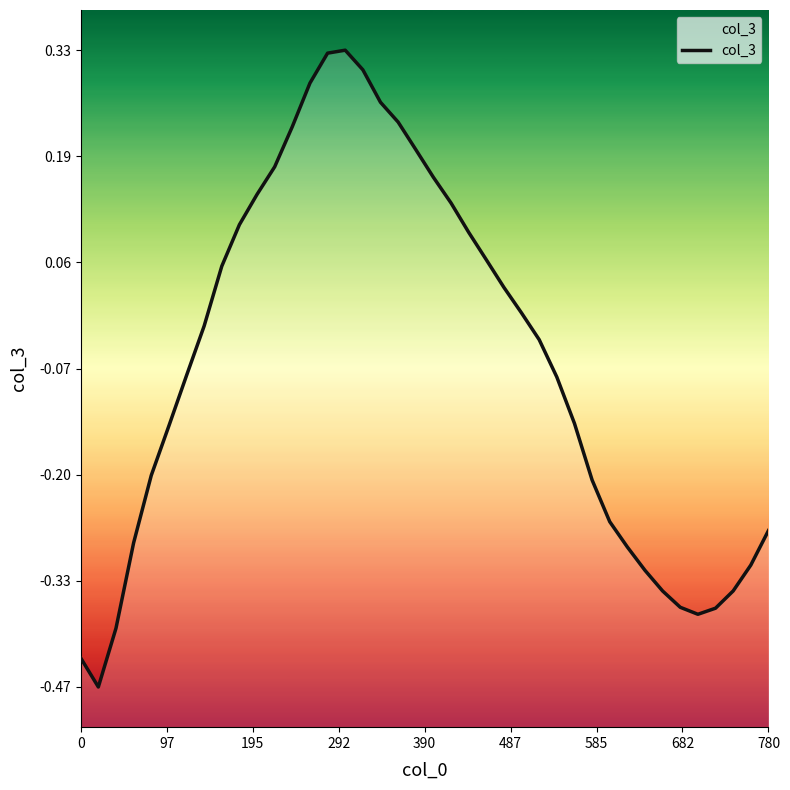

How many distinct data groups are displayed?

1